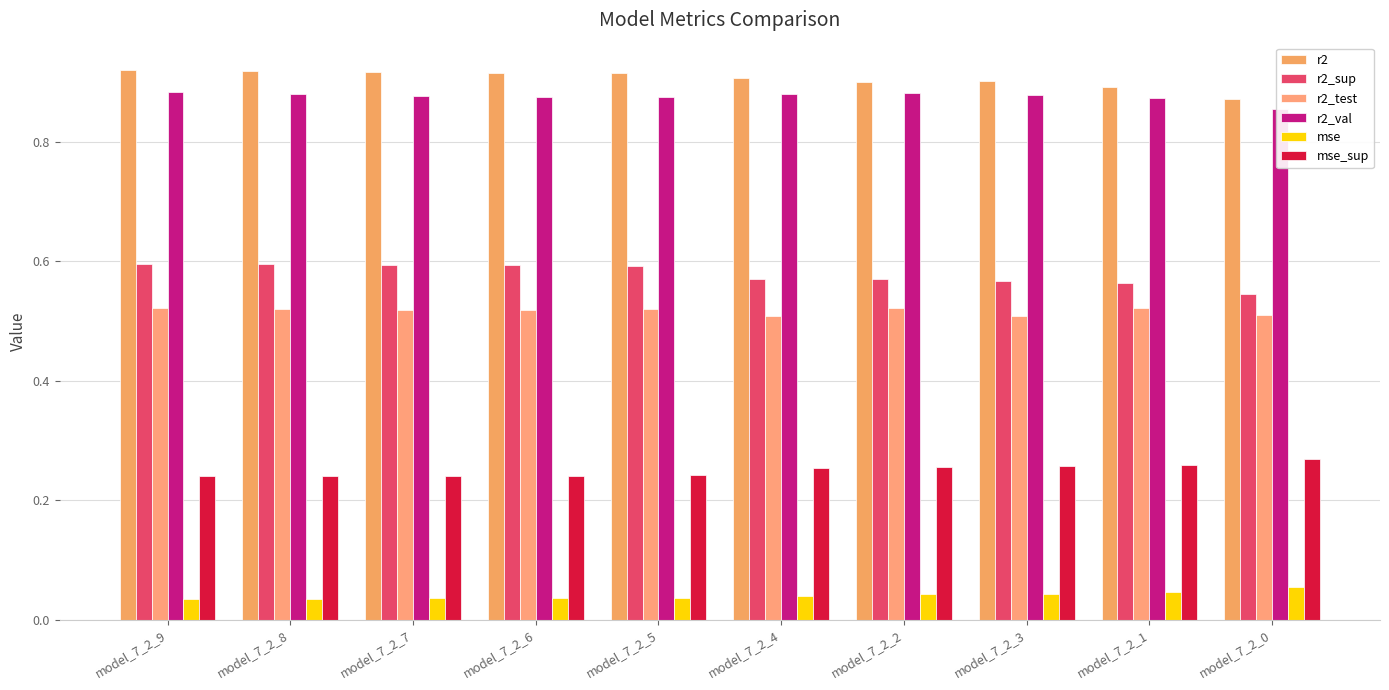

The value of mse at model_7_2_6 is 0.1. True or false?

False